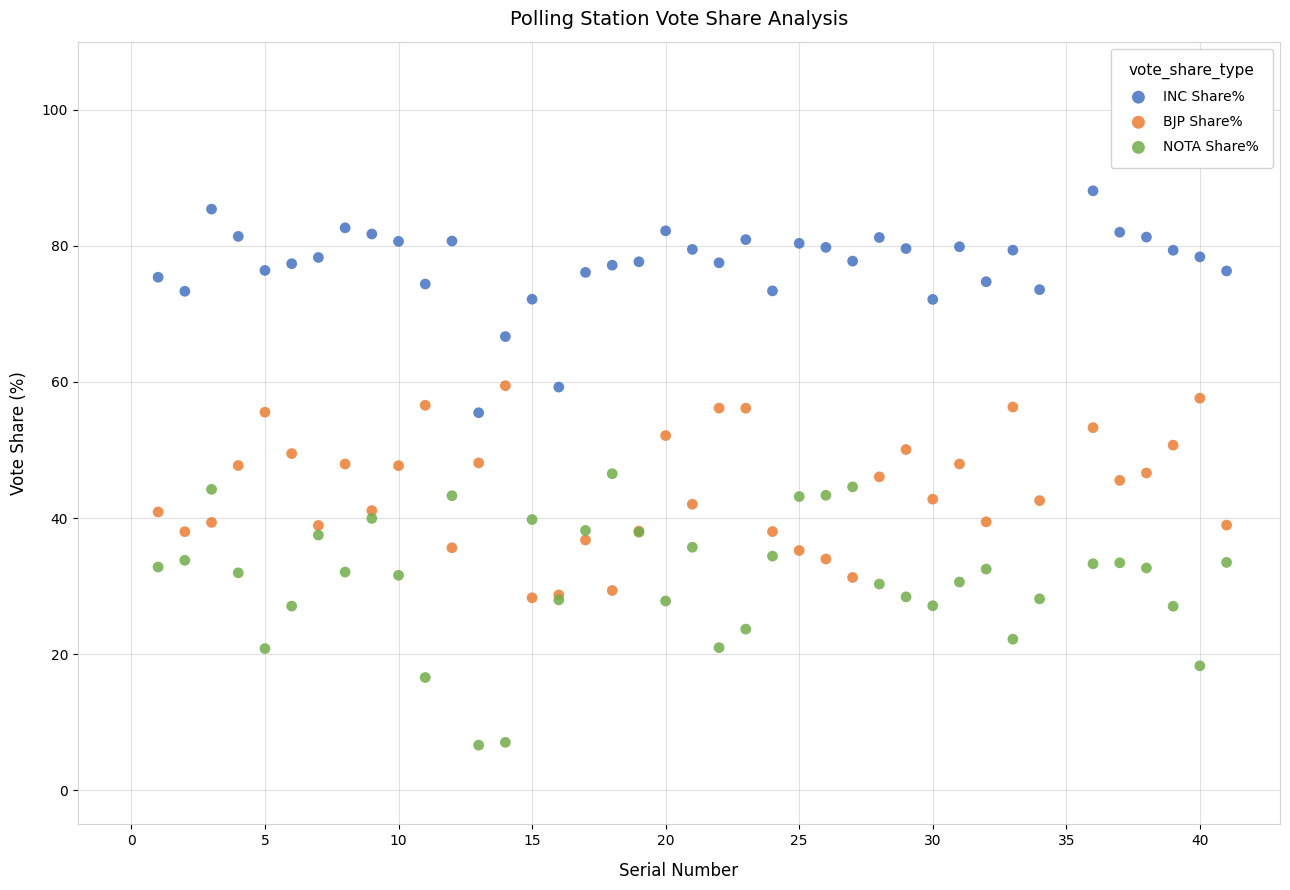

Which series has the widest spread of Y values?

NOTA Share%